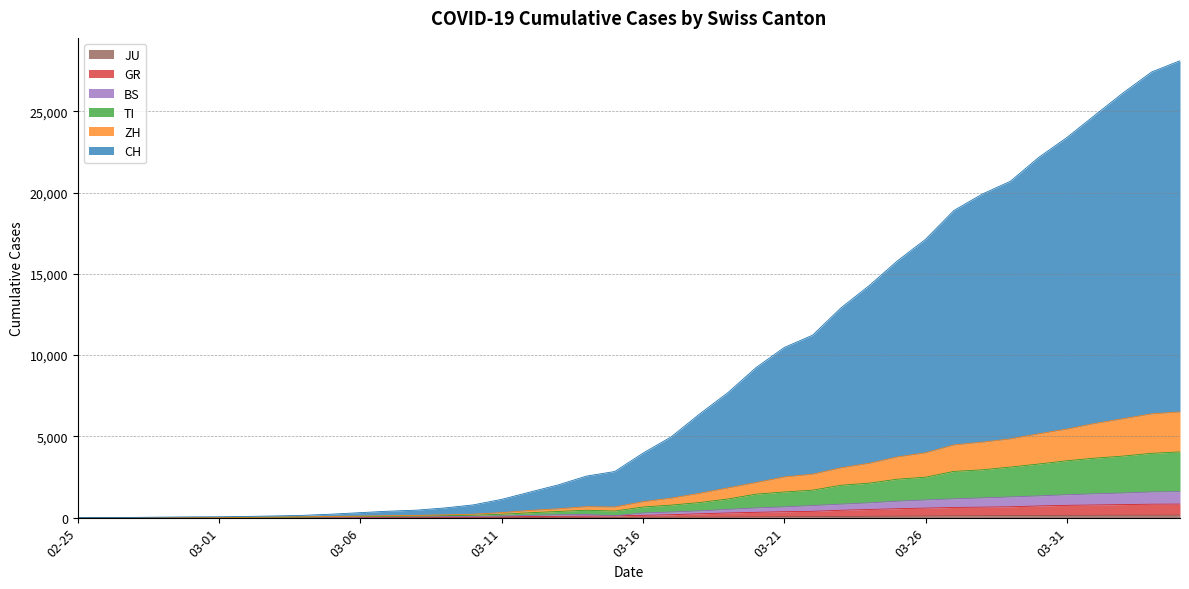

At which label is TI closest to 2021?

2020-03-23